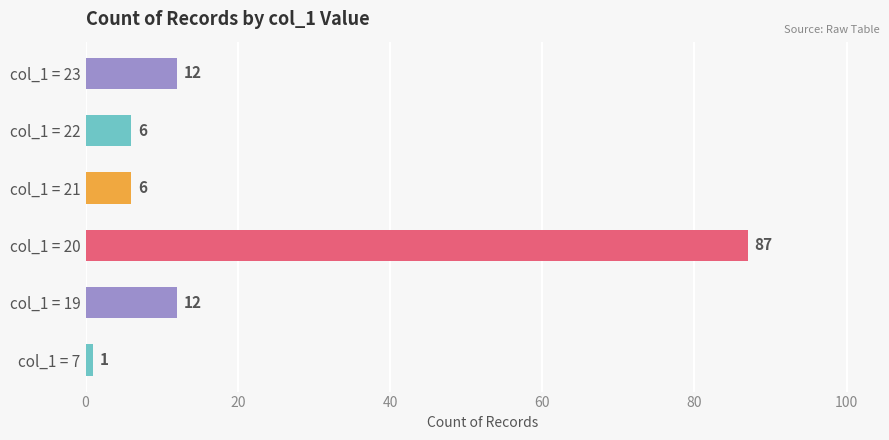

How many data points are less than 12?

3